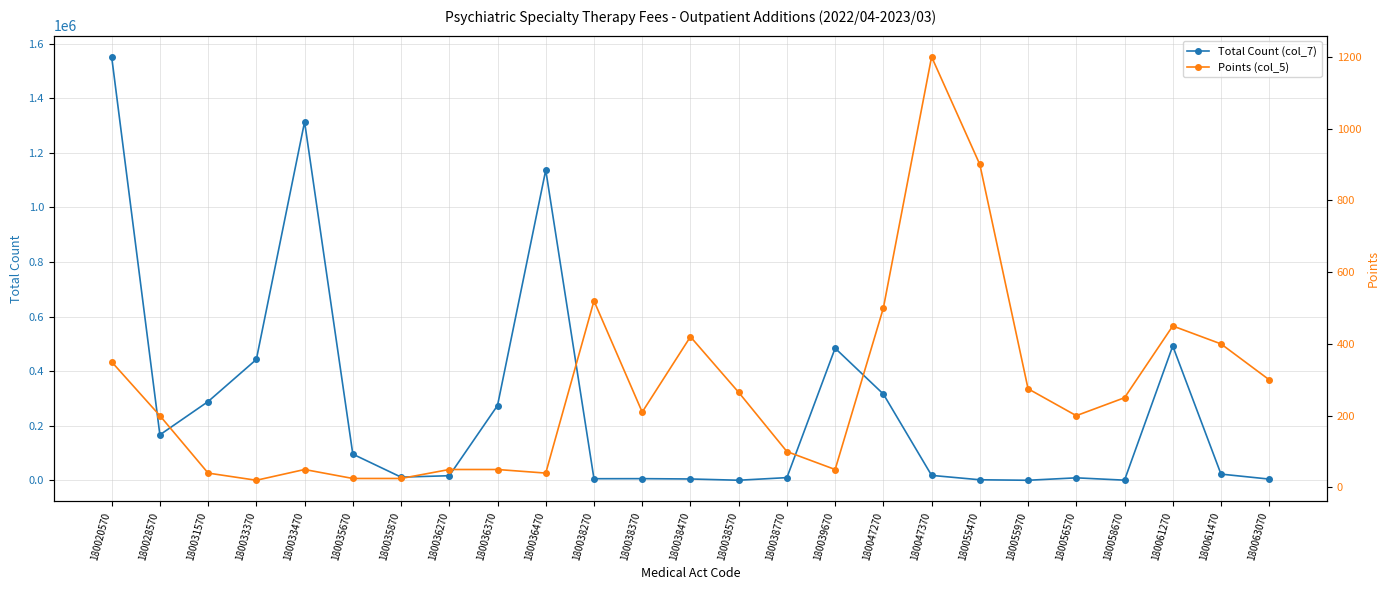

List the series in order of their peak value, highest first.

Total Count (col_7), Points (col_5)